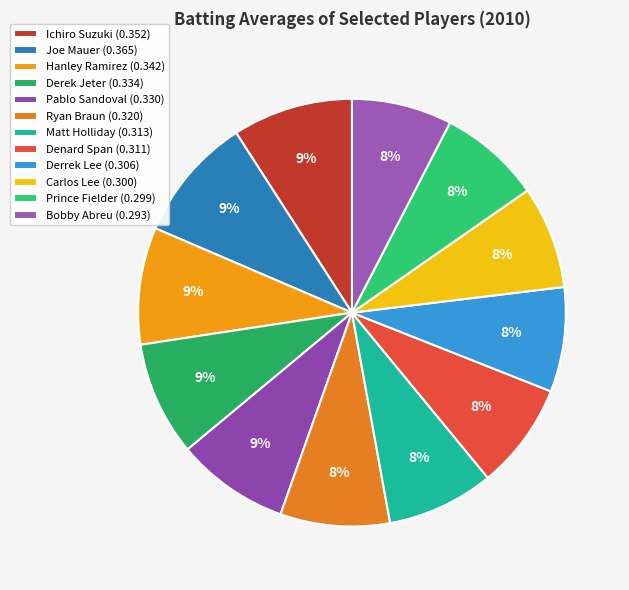

Count the number of slices in the pie.

12